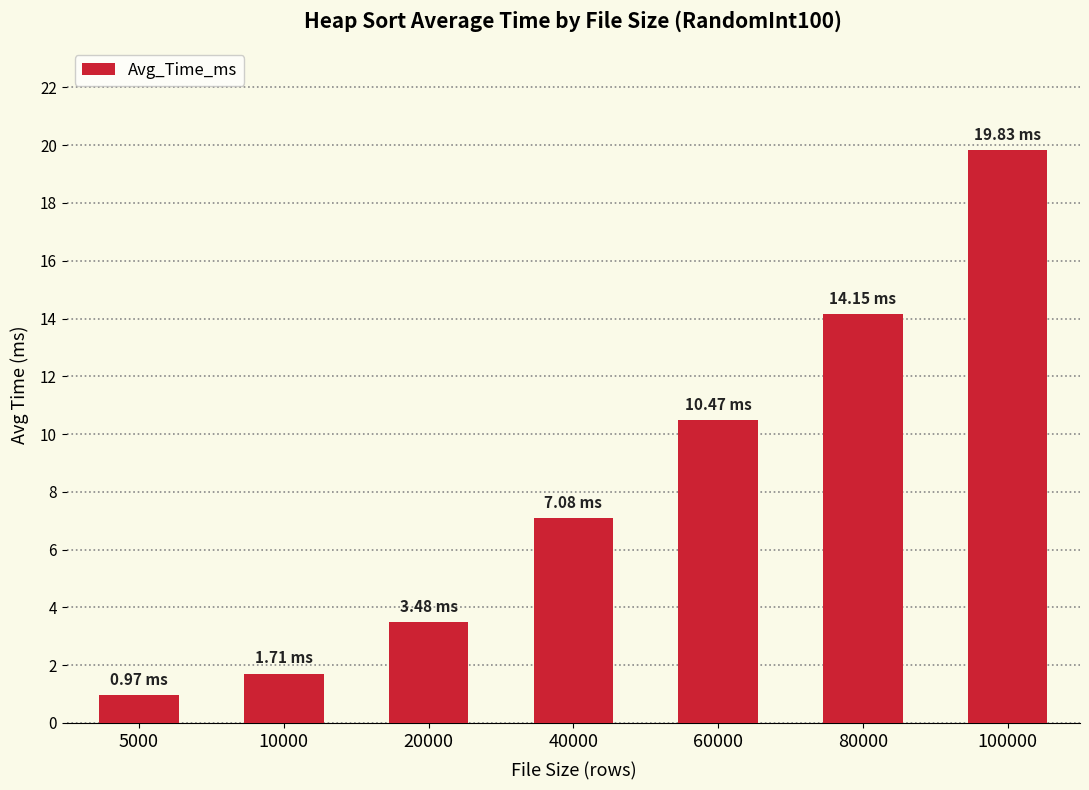

Where is the data nearest to the value 10?

60000